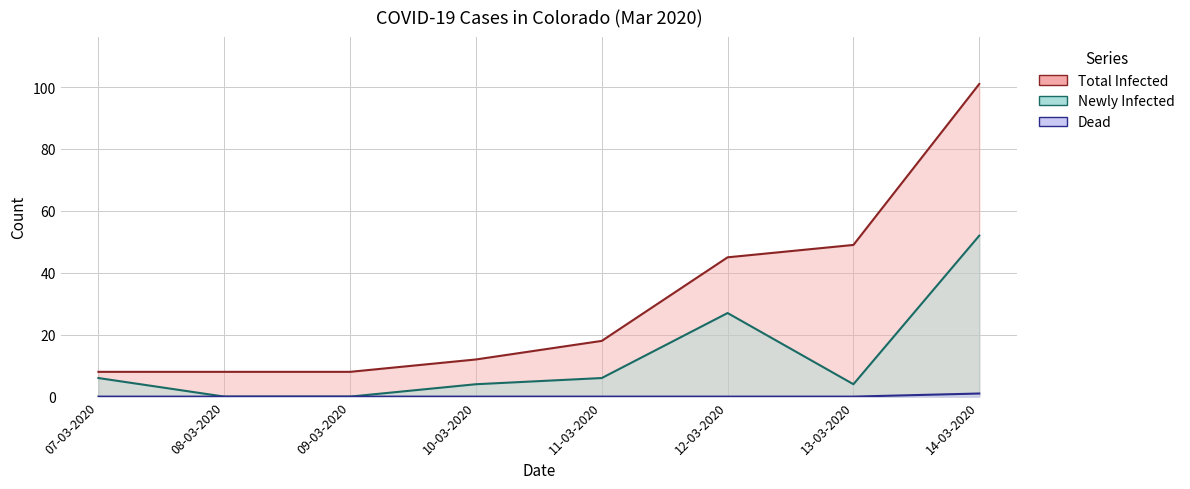

Reading left to right, list all the values displayed in this chart.

Total Infected: 8	8	8	12	18	45	49	101
Newly Infected: 6	0	0	4	6	27	4	52
Dead: 0	0	0	0	0	0	0	1